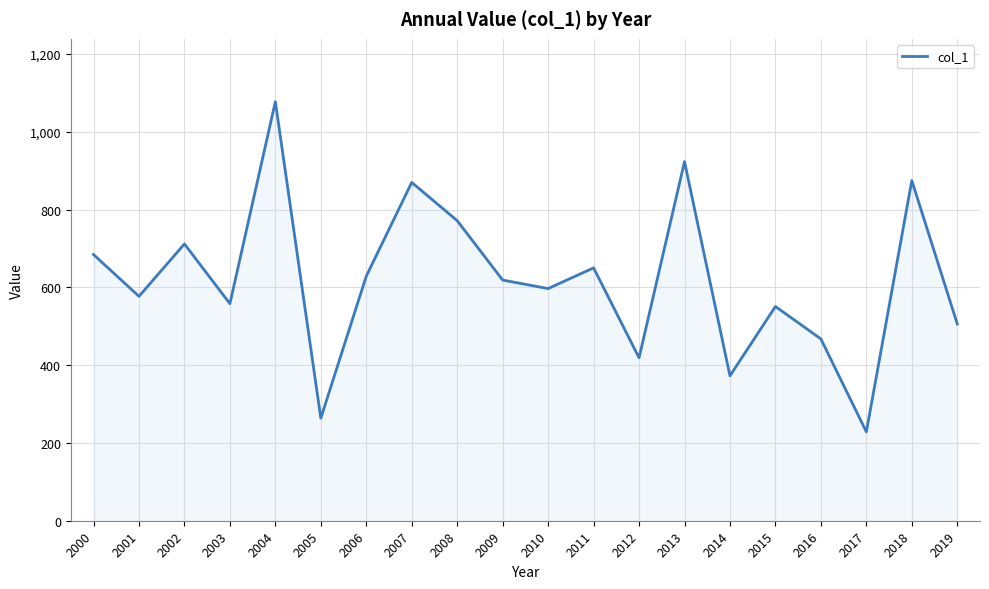

How many values are below 618?

10